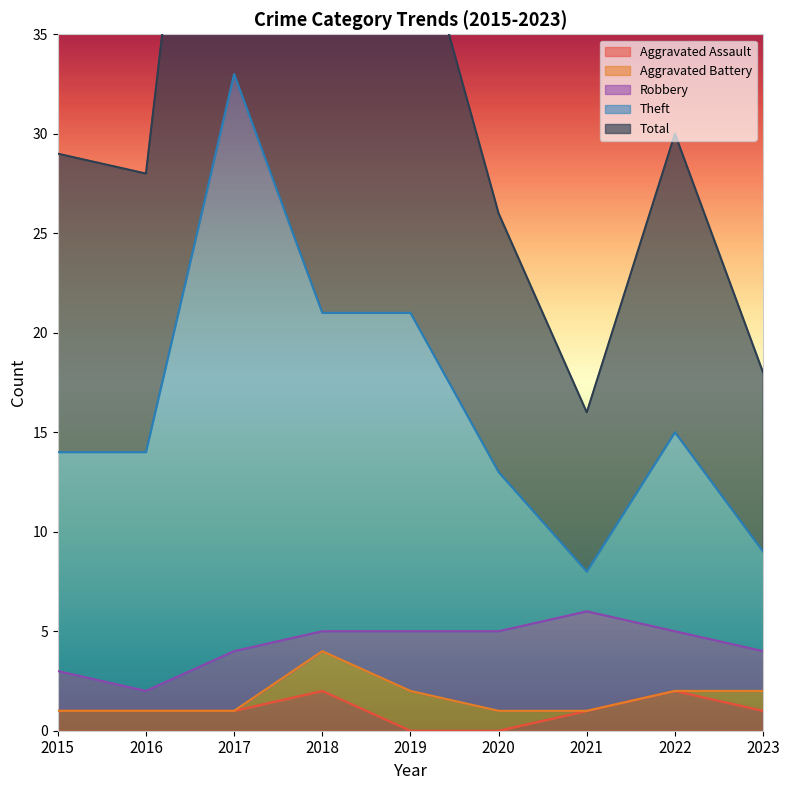

Is it true that Aggravated Assault equals 1 at 2023?

True